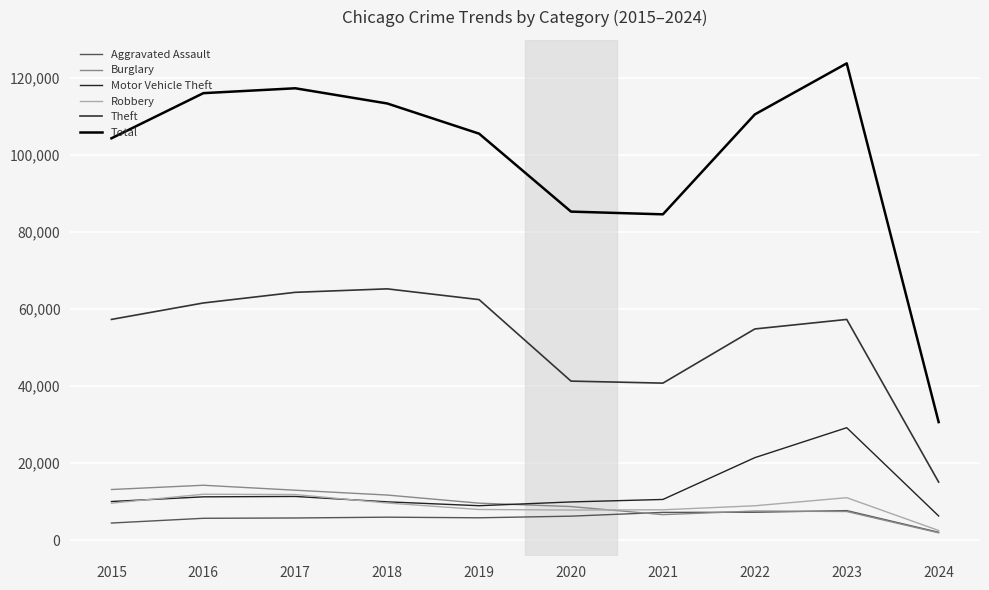

Count the number of data series in this chart.

6